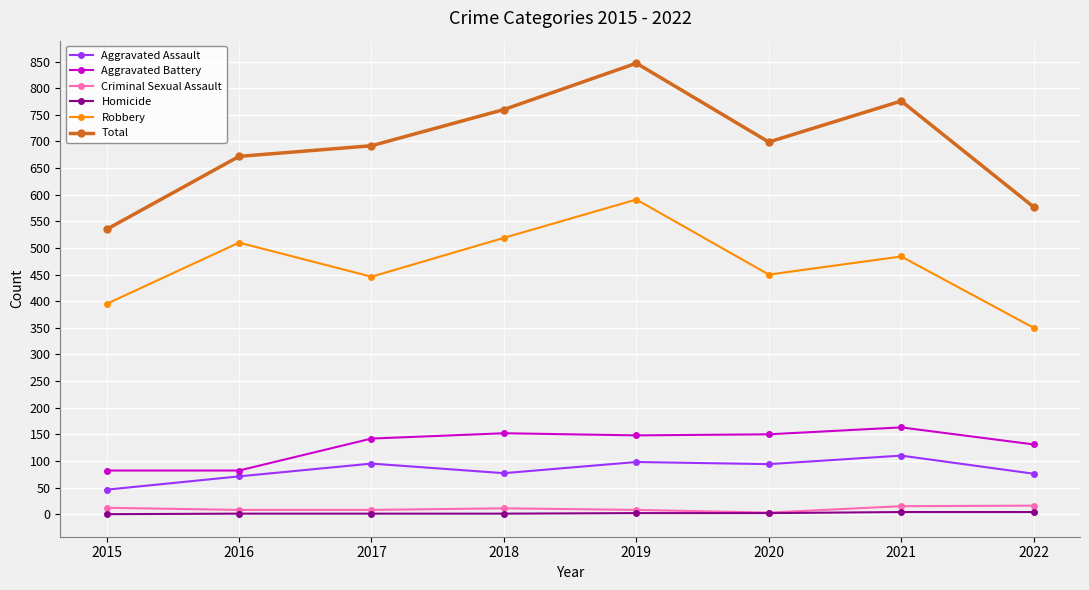

Does the chart display data point markers on the line(s)?

Yes